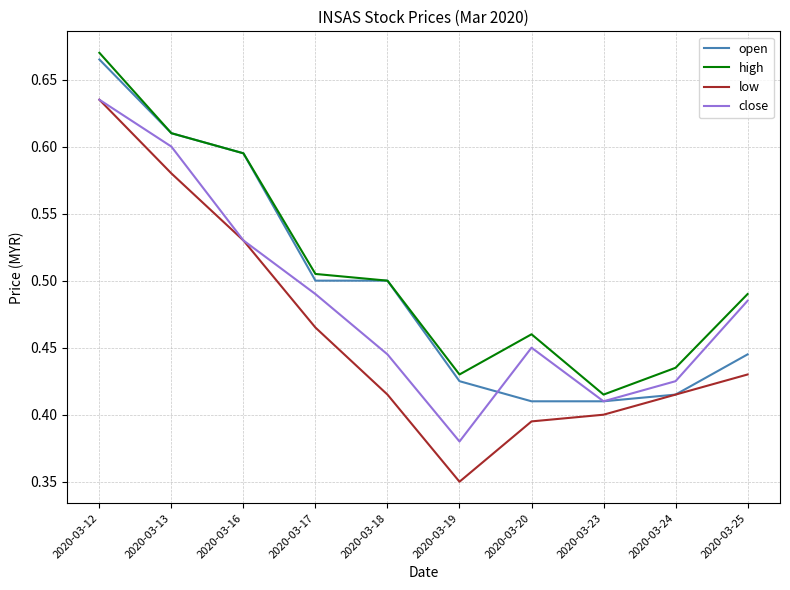

Where is close nearest to the value 0?

2020-03-19